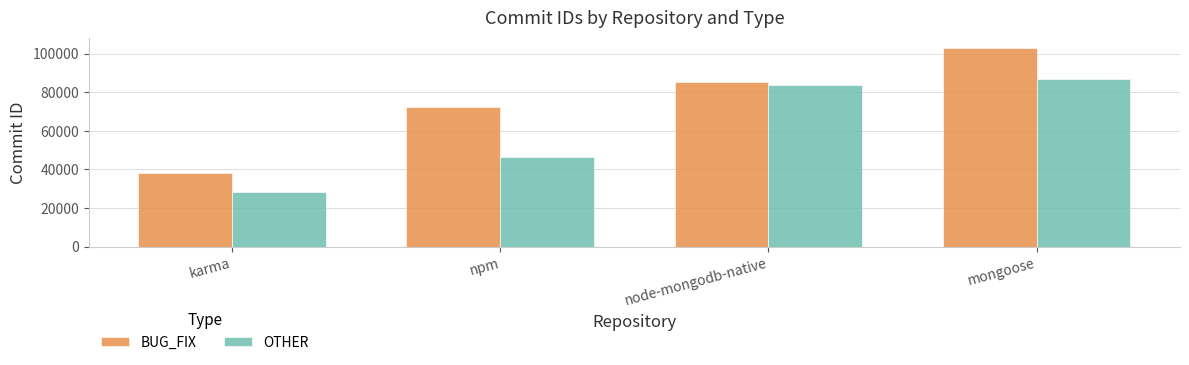

Is the value of BUG_FIX at npm greater than the value of OTHER at karma?

Yes